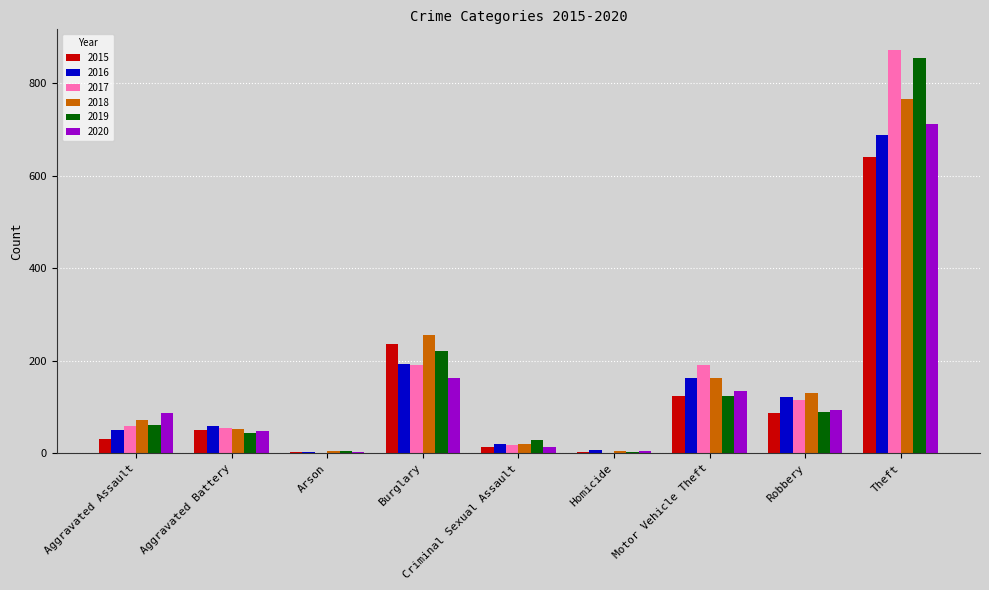

What is the spread (max minus min) of values at Criminal Sexual Assault?

16